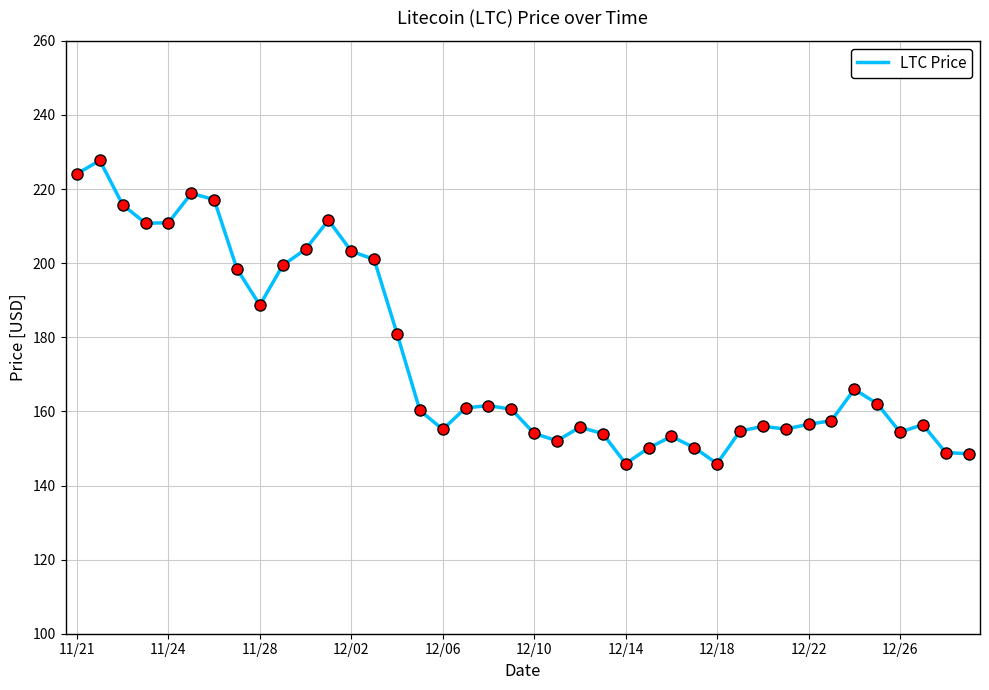

What is the difference between the maximum and minimum values?

81.8